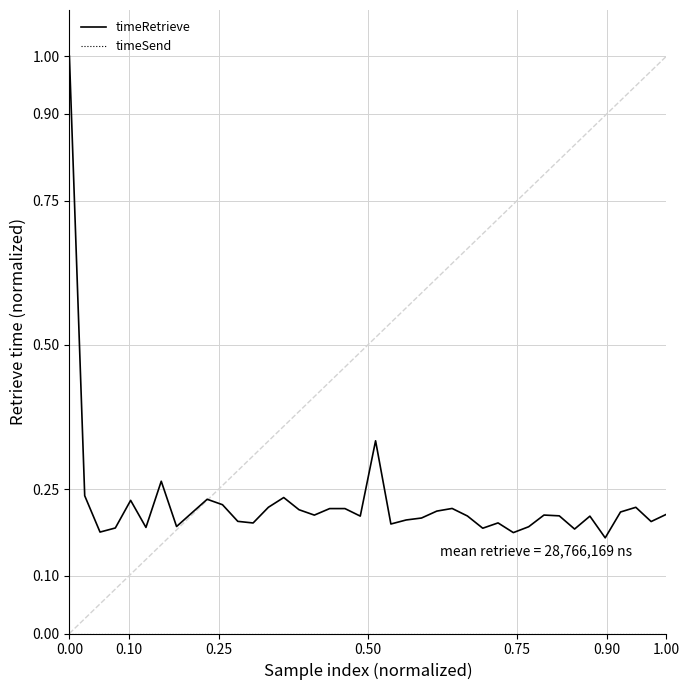

Which series has the largest range (max minus min)?

timeRetrieve